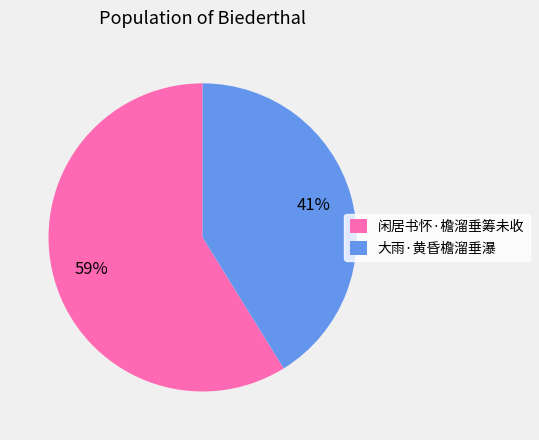

Does 大雨·黄昏檐溜垂瀑 represent more than half of the total?

No